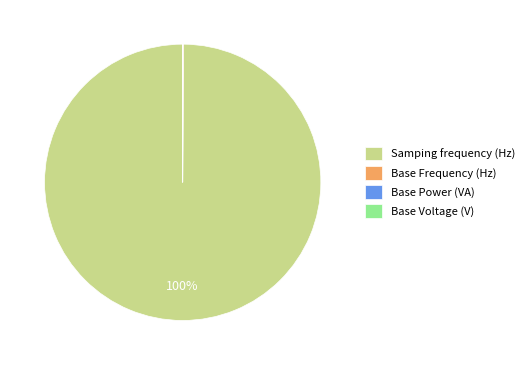

Which category accounts for the majority?

Samping frequency (Hz)